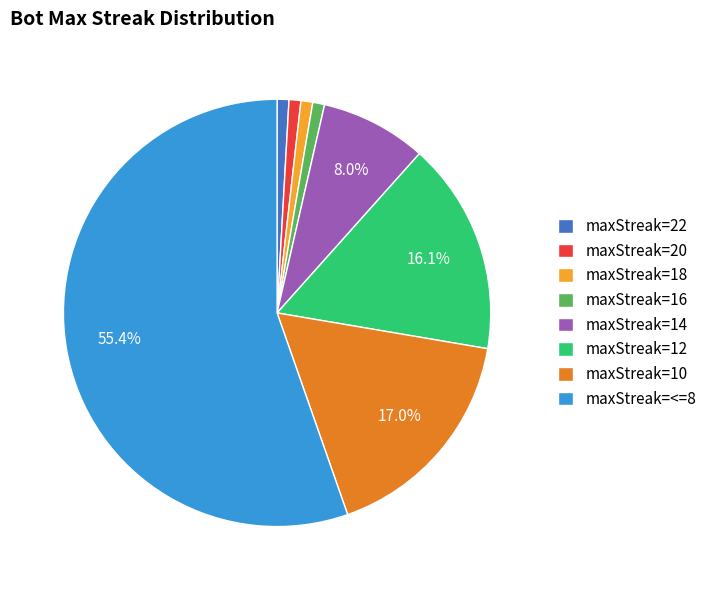

Between maxStreak=18 and maxStreak=14, which is larger?

maxStreak=14